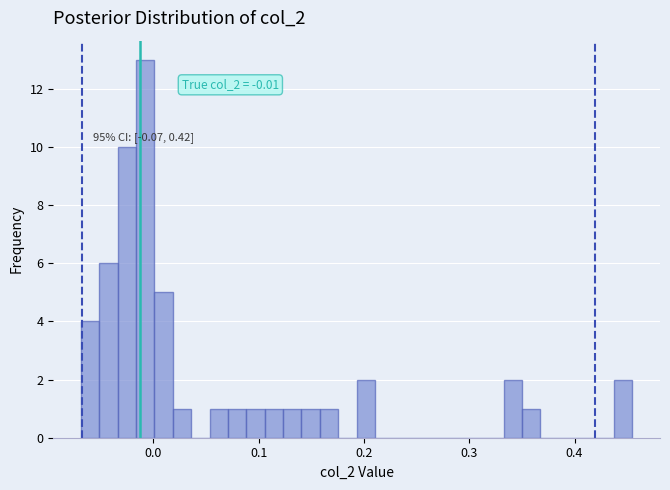

Around what value on the x-axis is the tallest bar? Give the approximate position of its centre, as read against the axis.

-0.01